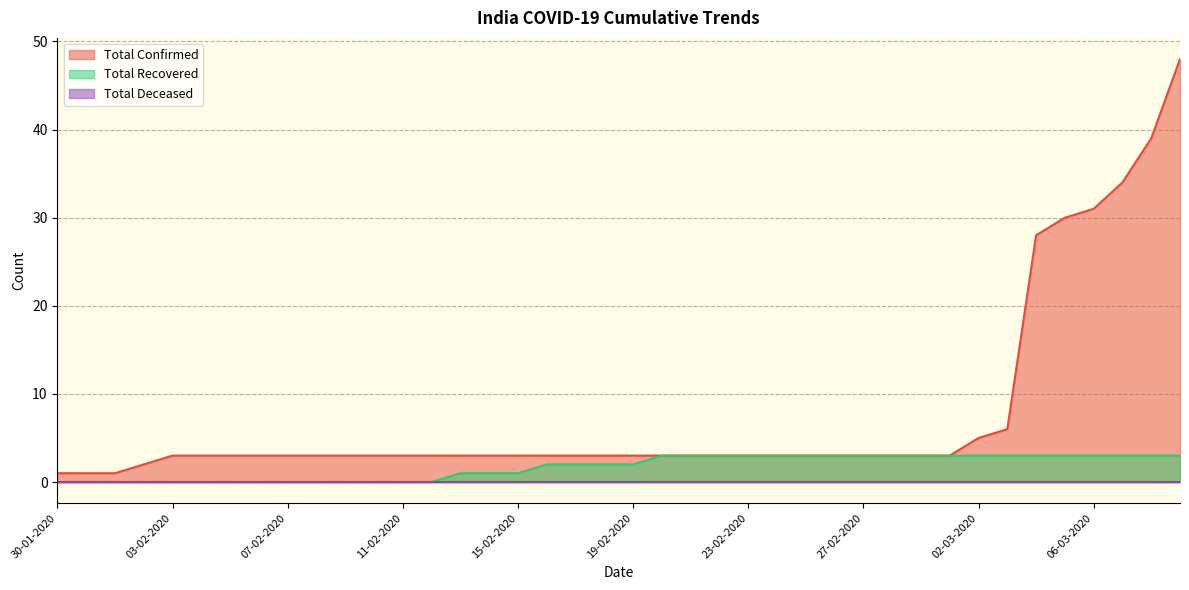

The value of Total Recovered at 24-02-2020 is 1. True or false?

False